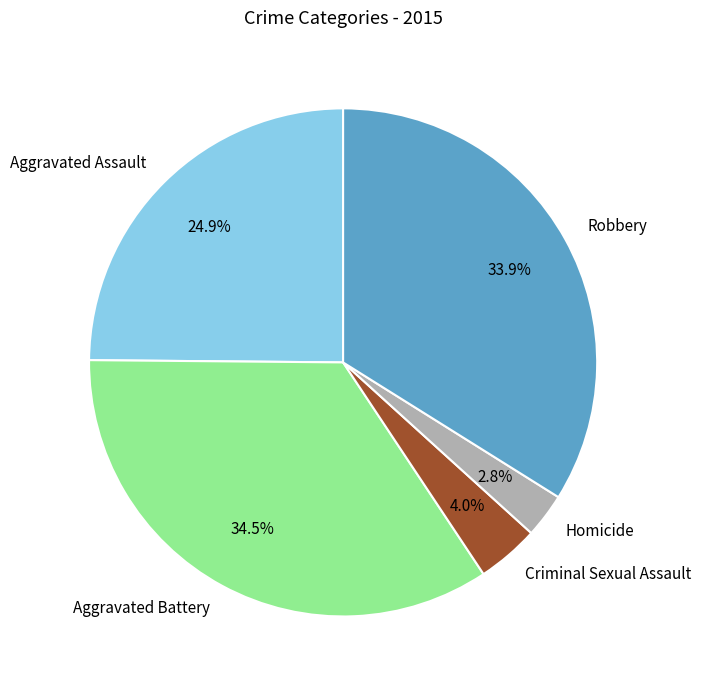

True or false: Robbery accounts for 48% of the total.

False